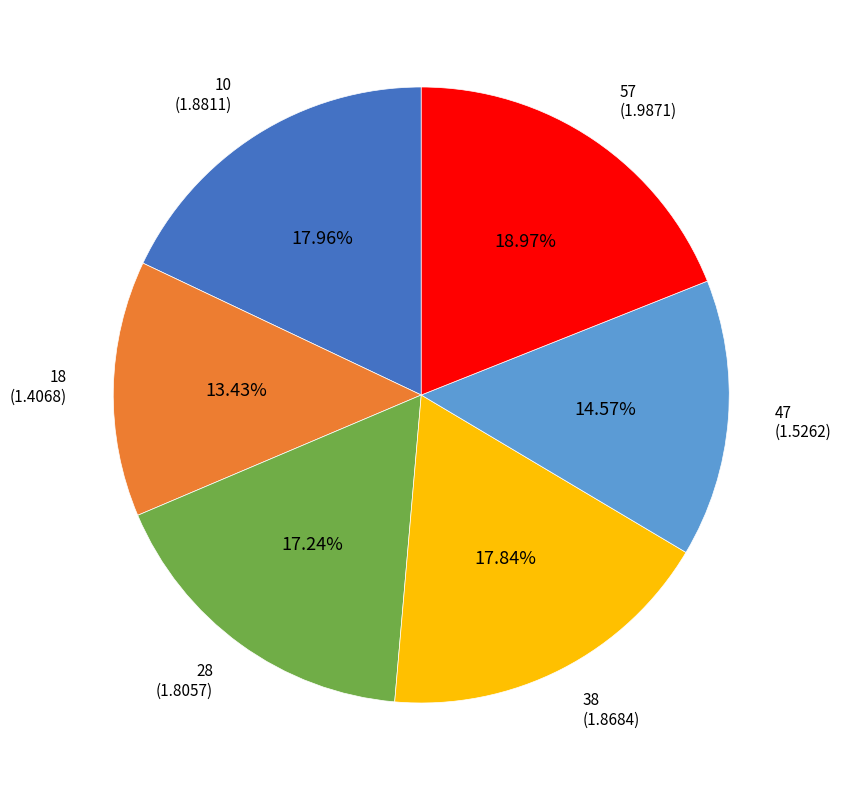

To the nearest percent, what is the average slice percentage?

17%